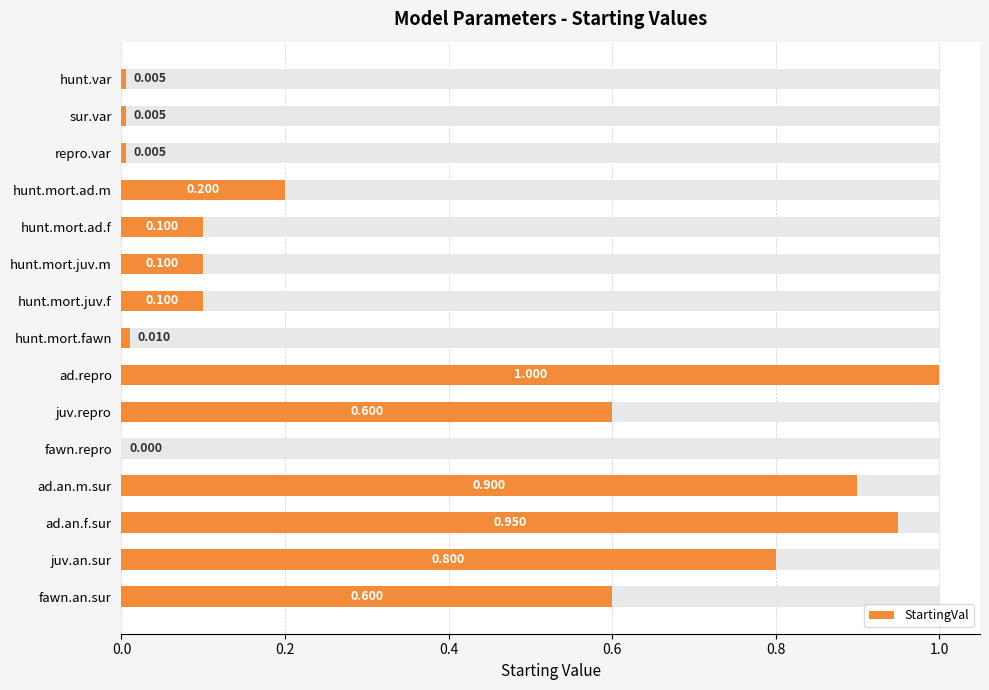

The chart shows a value of 0.3 at fawn.an.sur. True or false?

False